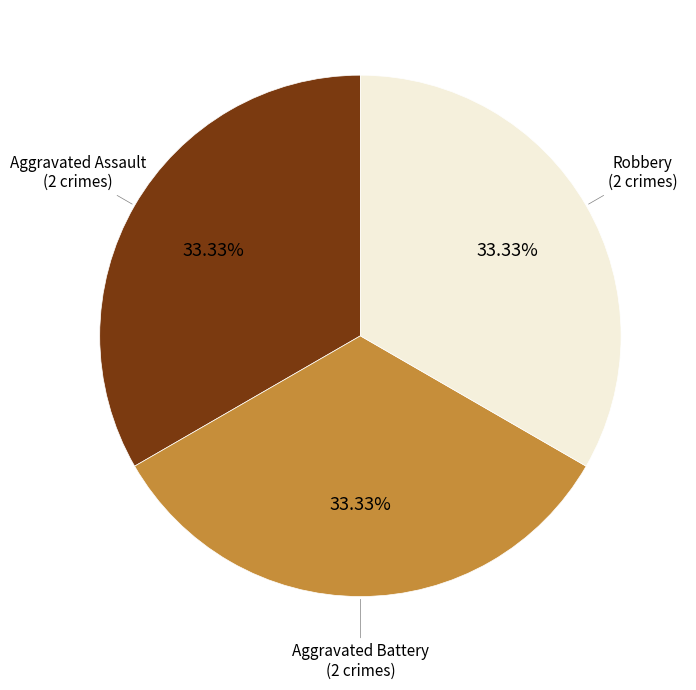

Does any single category account for the majority?

No